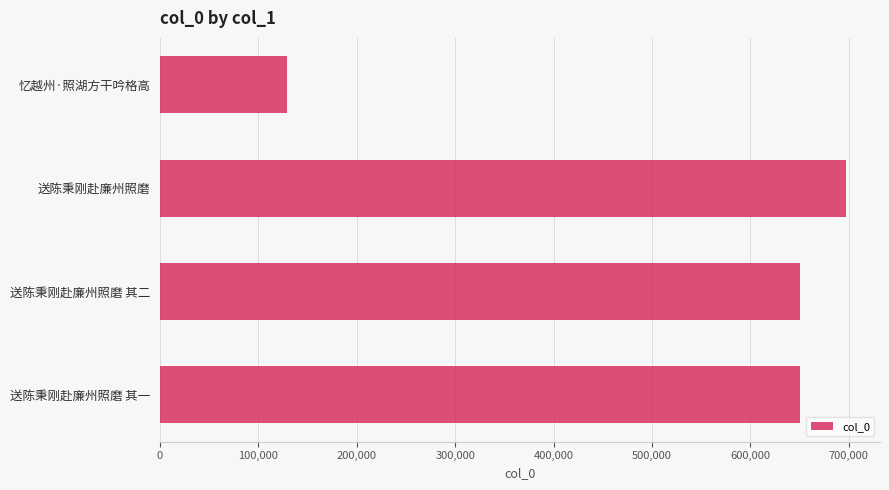

Is it true that the value at 忆越州·照湖方干吟格高 is 128809?

True